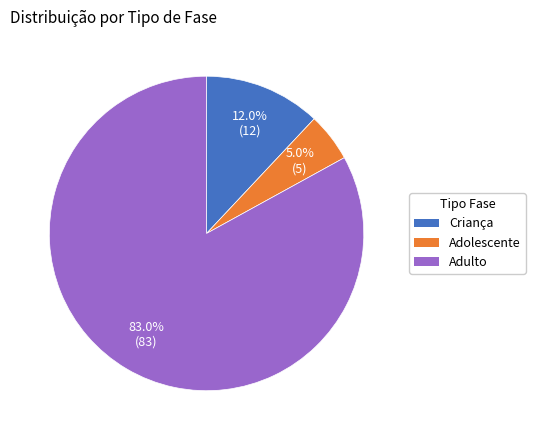

Which has a higher value, Adolescente or Adulto?

Adulto